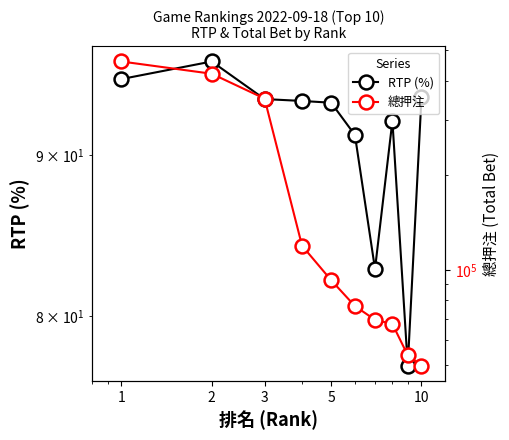

What is the value of the 總押注 point at the 4th from the left?

119431.7